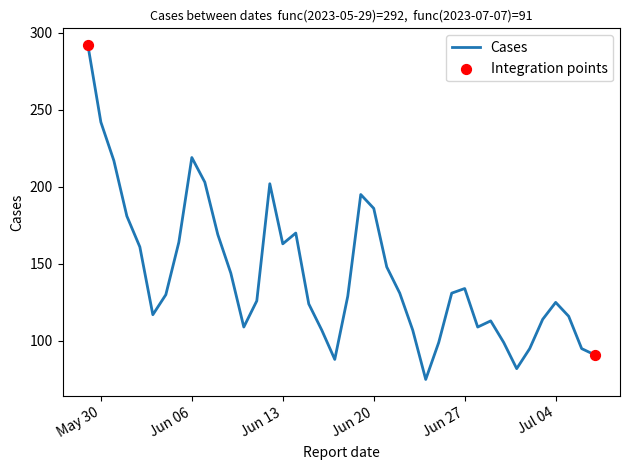

What is the difference between the maximum and minimum values?

217